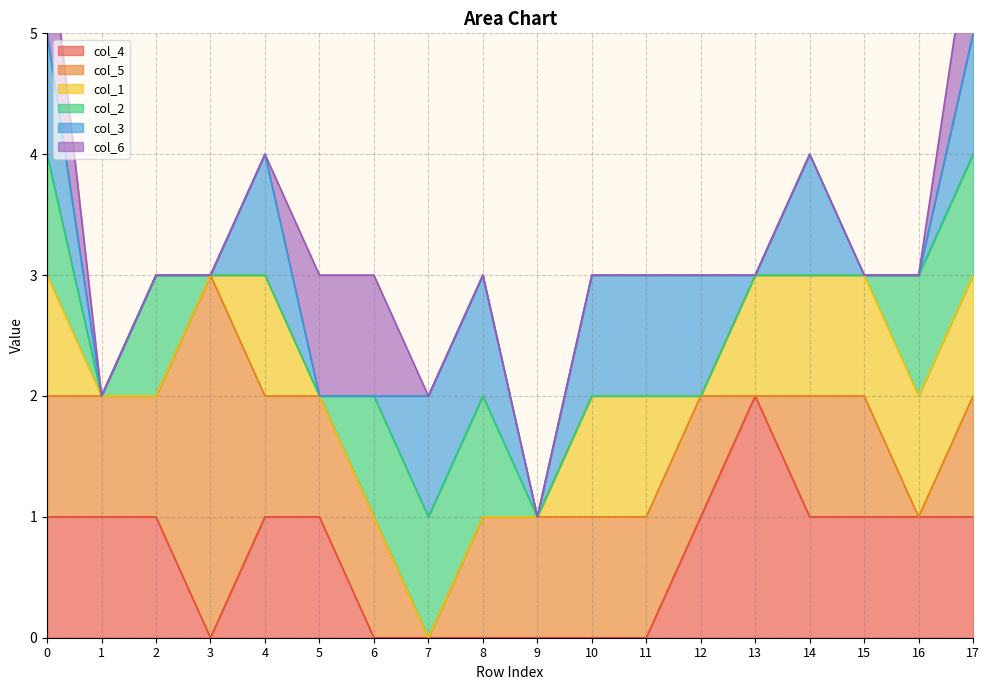

Which series has the widest spread of values?

col_5